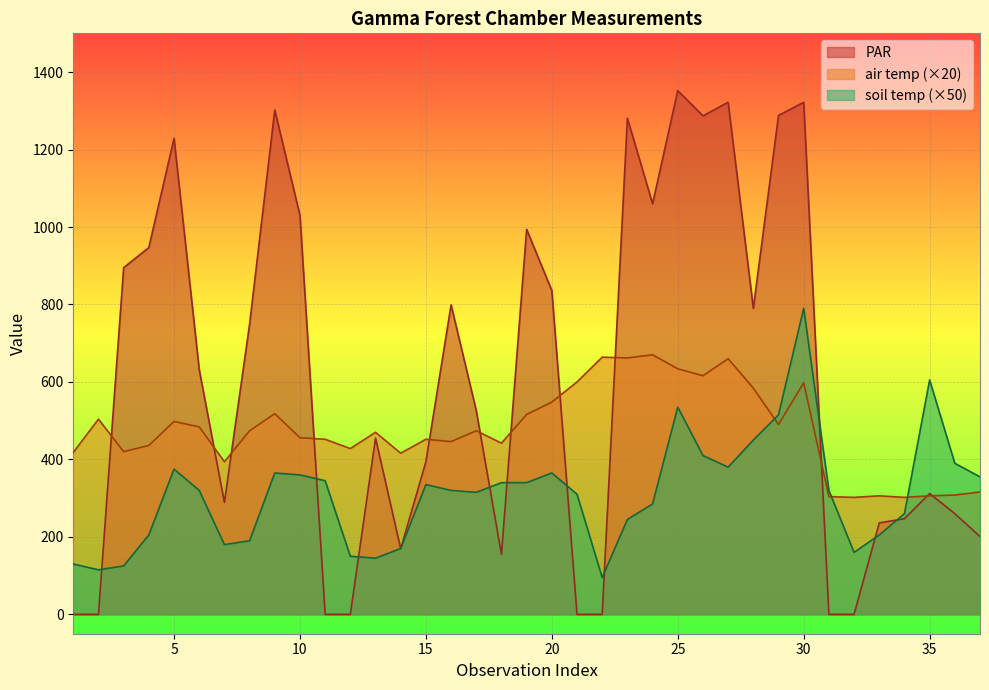

What is the value of the soil temp point at the 18th from the left?

340.0